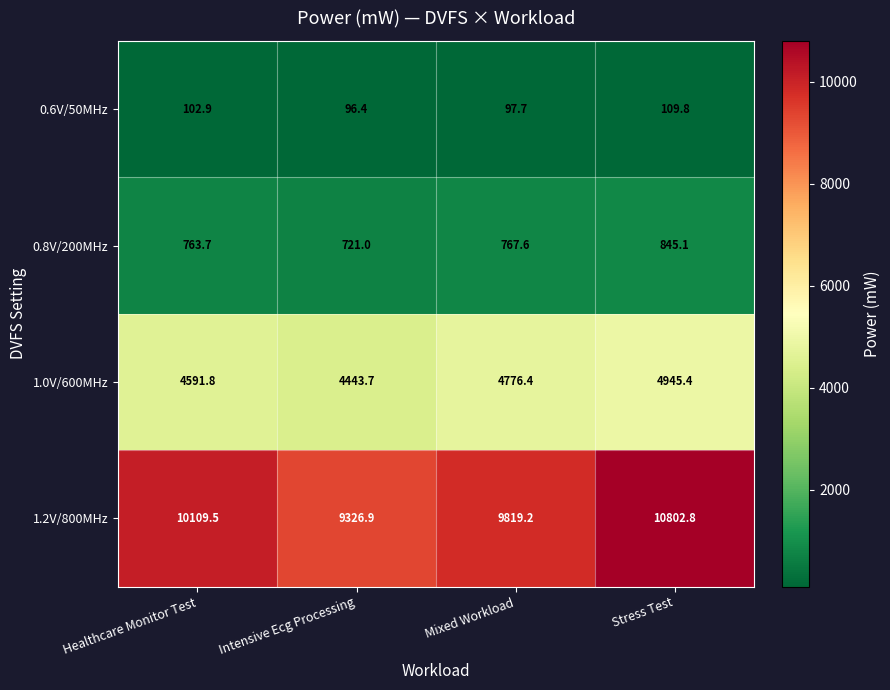

What is the spread (max minus min) of values at Healthcare Monitor Test?

10006.6